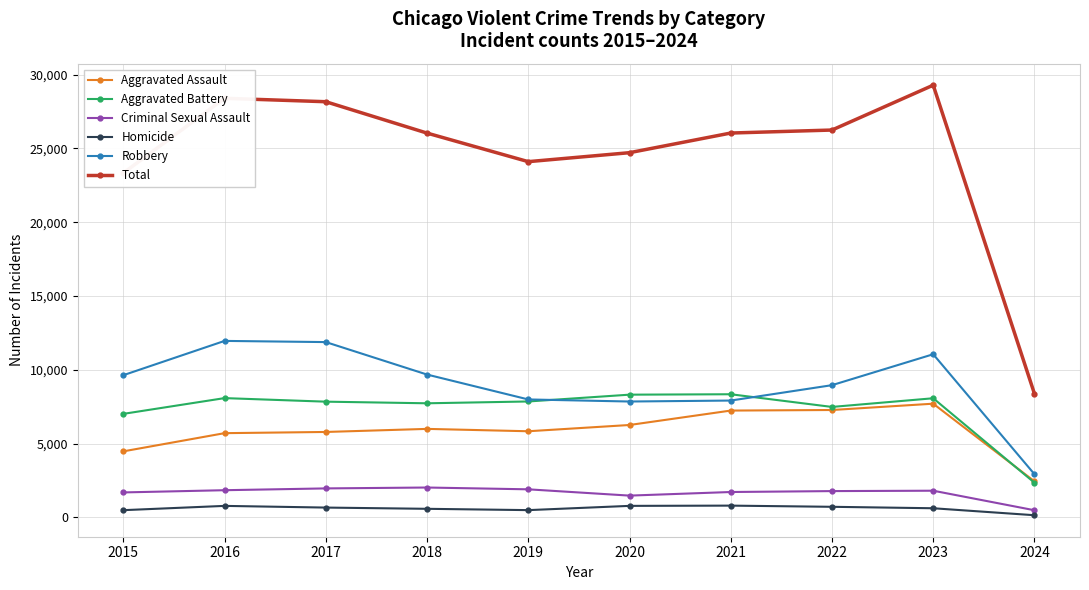

The Criminal Sexual Assault series shows 1482 at 2020. True or false?

True